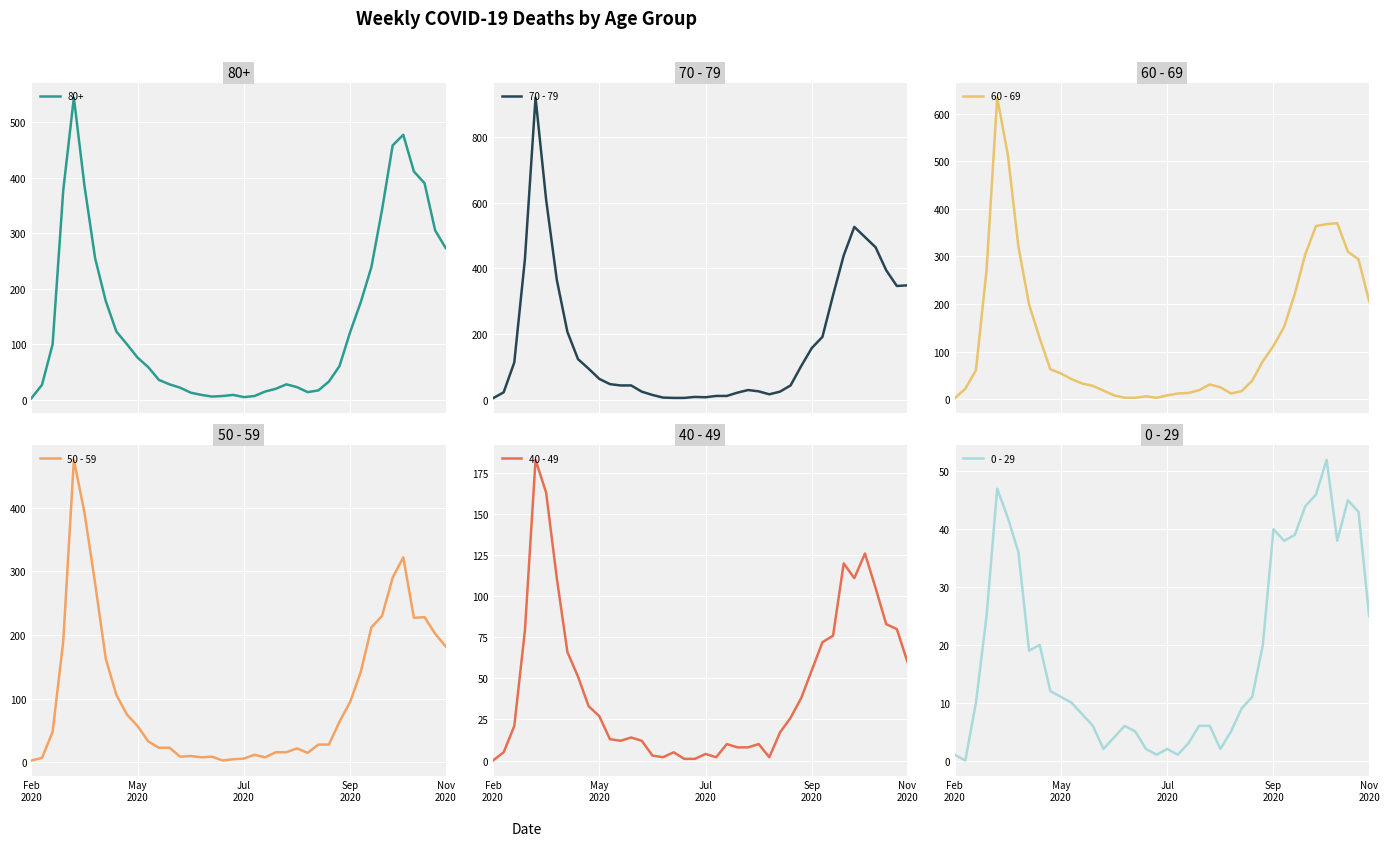

True or false: 40 - 49 and 0 - 29 intersect in this chart.

True